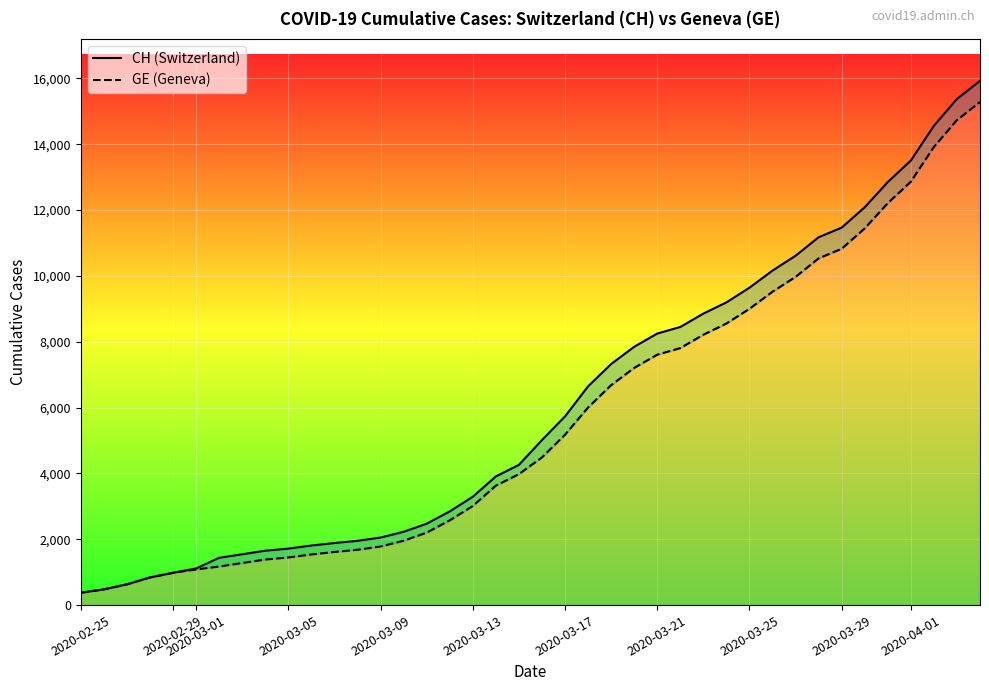

True or false: GE has more than 1 points higher than both neighbors.

False